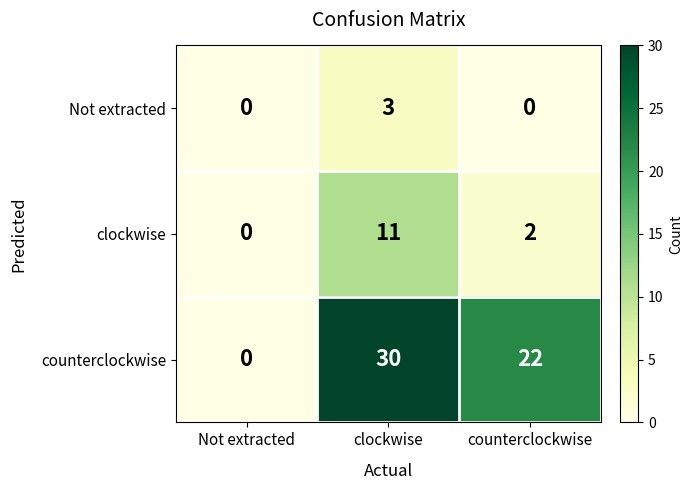

Is it true that clockwise equals 0 at Not extracted?

True